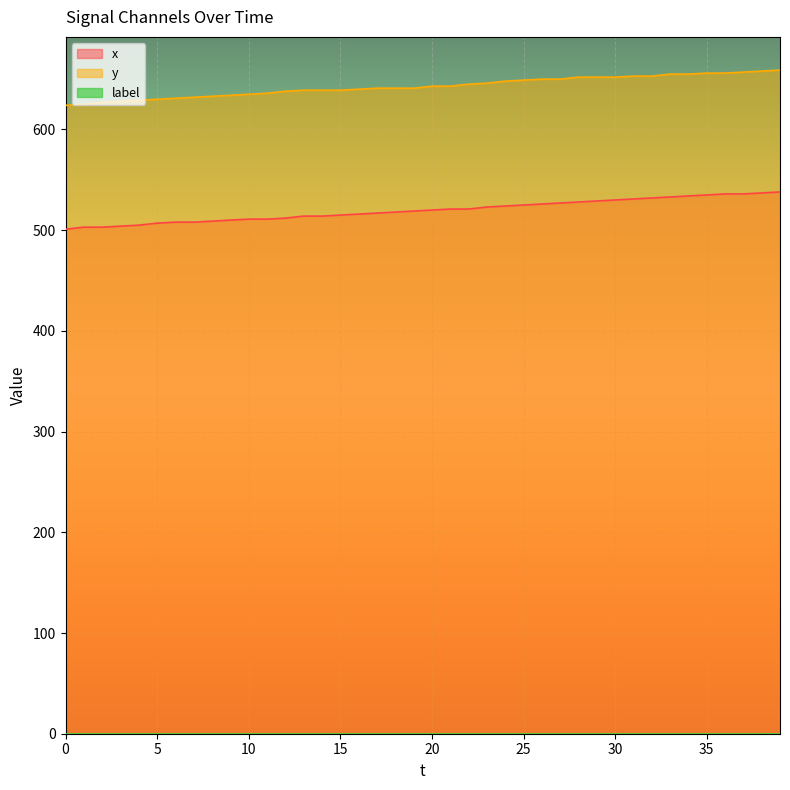

Rank the series at 14 from lowest to highest value.

x, y